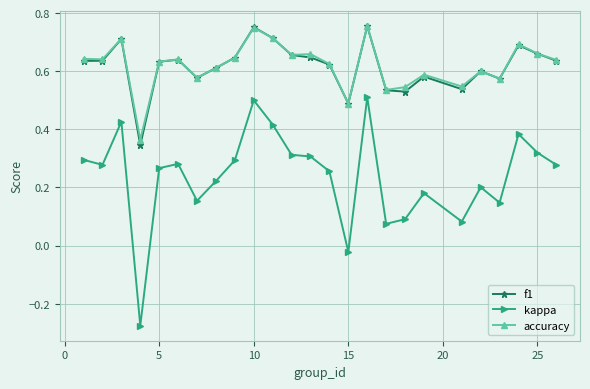

At how many categories does at least one series exceed 0?

25